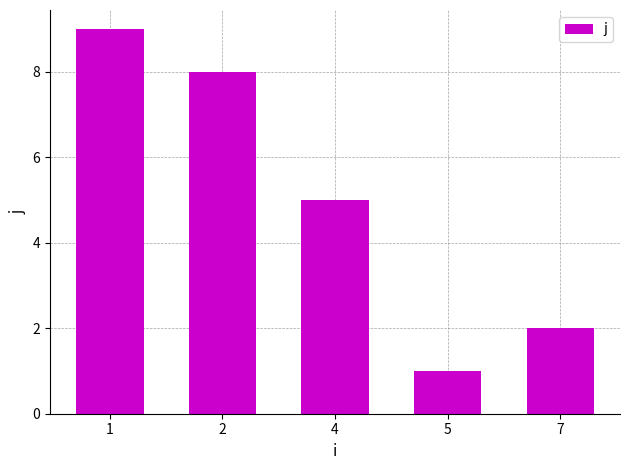

Are the bars grouped side by side (vs. stacked)?

No